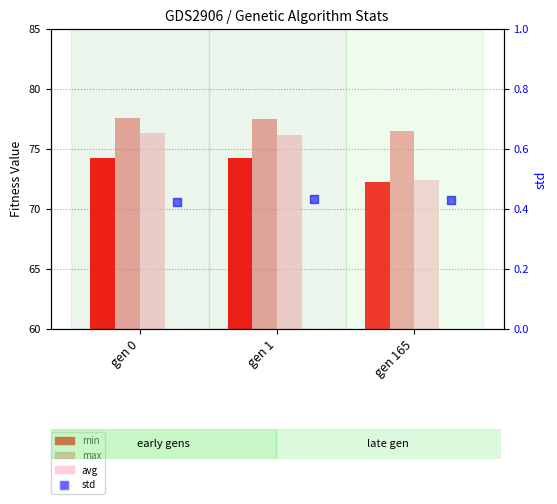

Which series has the largest total across all categories?

max